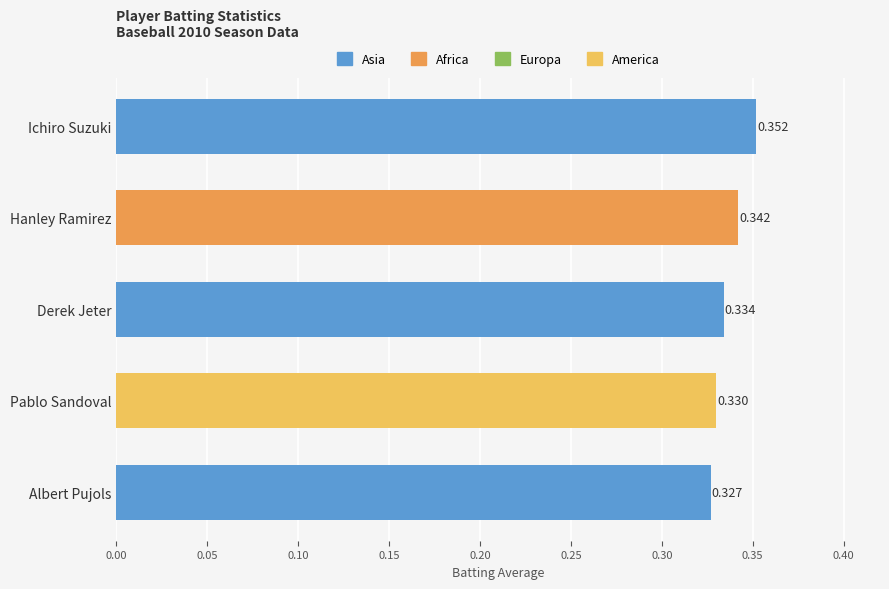

What is the label of the 5th bar from the bottom?

Ichiro Suzuki